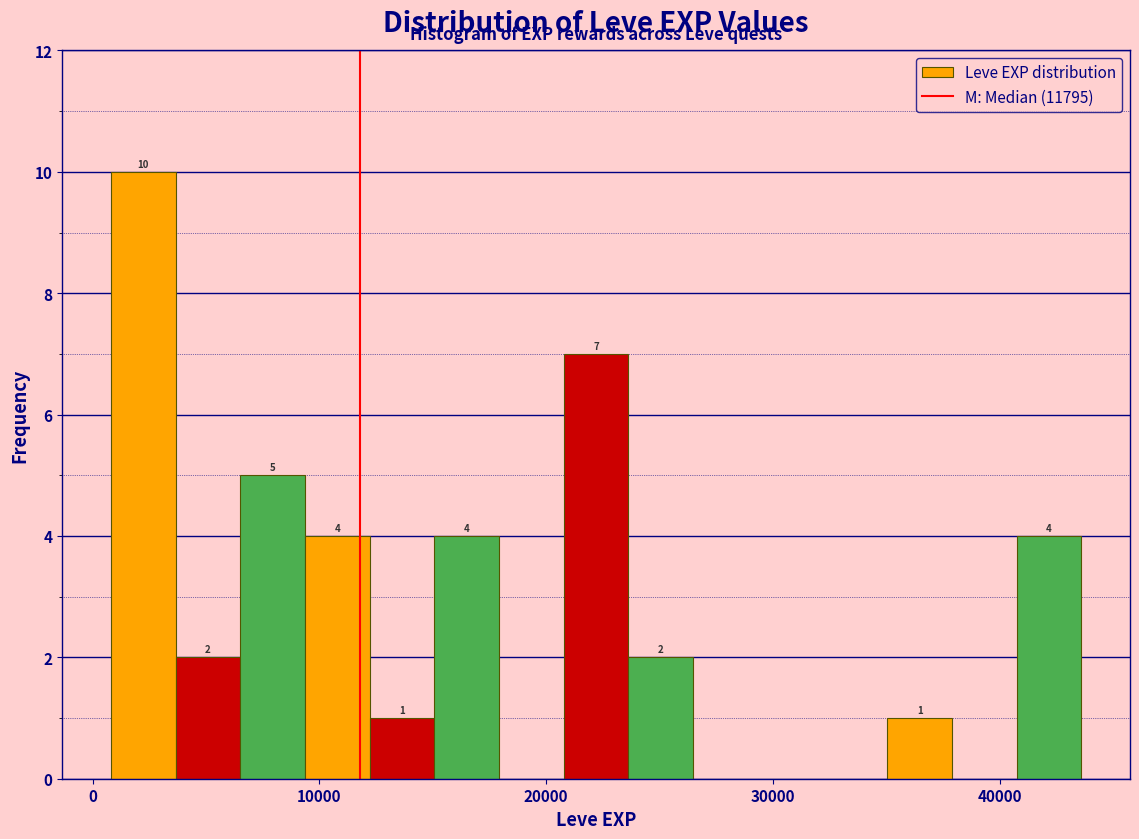

Read against the x-axis, roughly where is the centre of the tallest bar?

2000